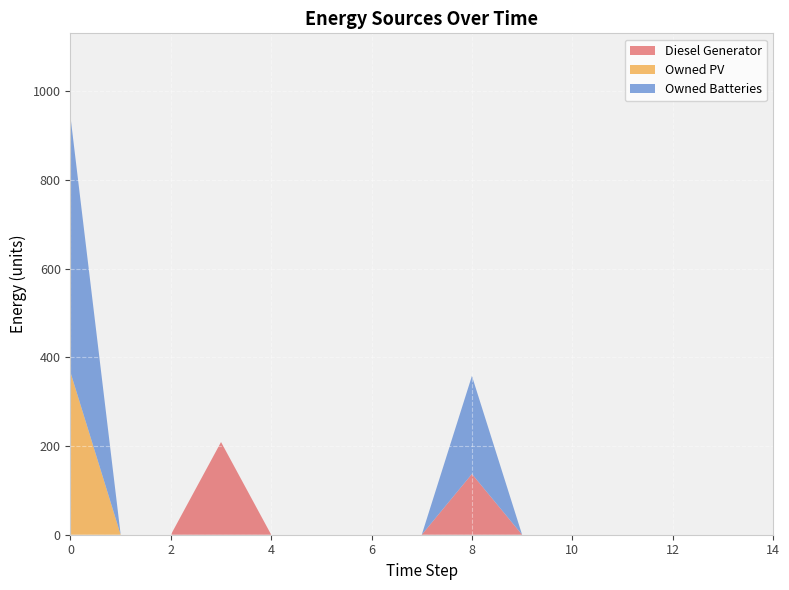

Reading left to right, transcribe all the data shown in this chart.

Diesel Generator: 0	0	0	209	0	0	0	0	137	0	0	0	0	0	0
Owned PV: 366	0	0	0	0	0	0	0	0	0	0	0	0	0	0
Owned Batteries: 576	0	0	0	0	0	0	0	221	0	0	0	0	0	0